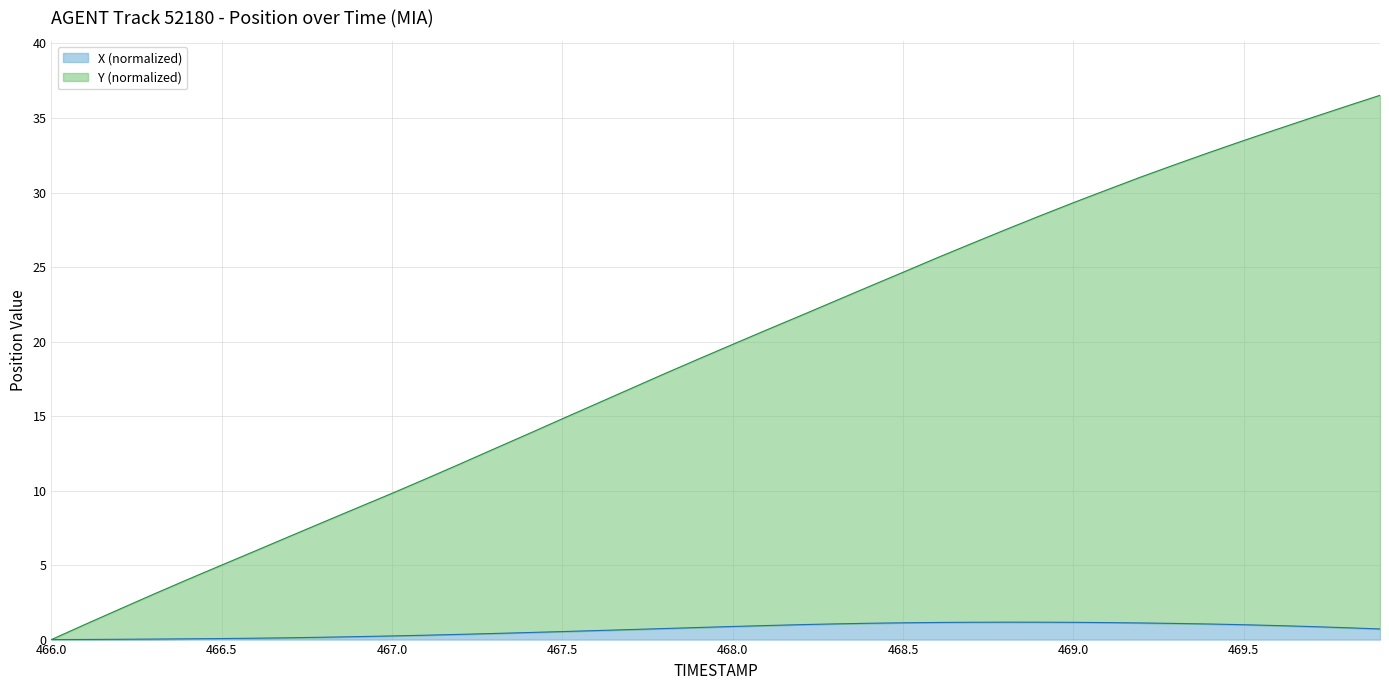

What are all the series names shown in the legend?

X (normalized), Y (normalized)